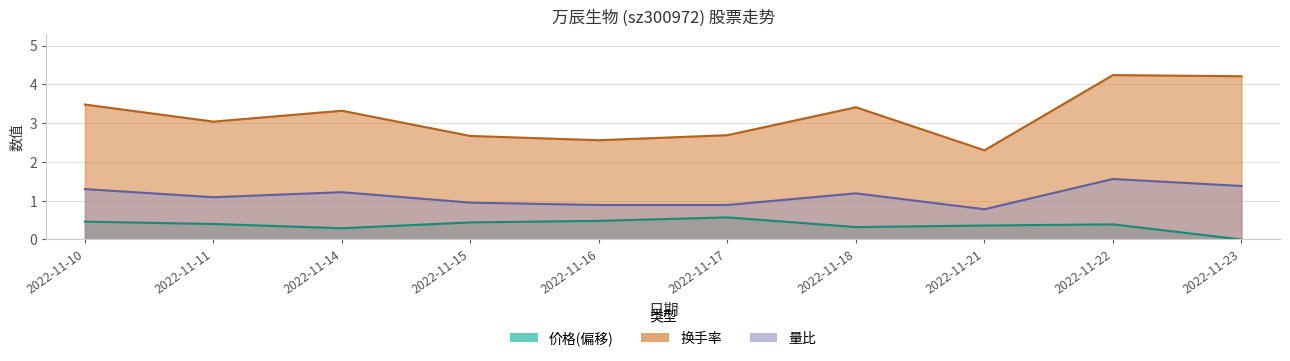

In 换手率, how many points are lower than both neighbors (excluding endpoints)?

3